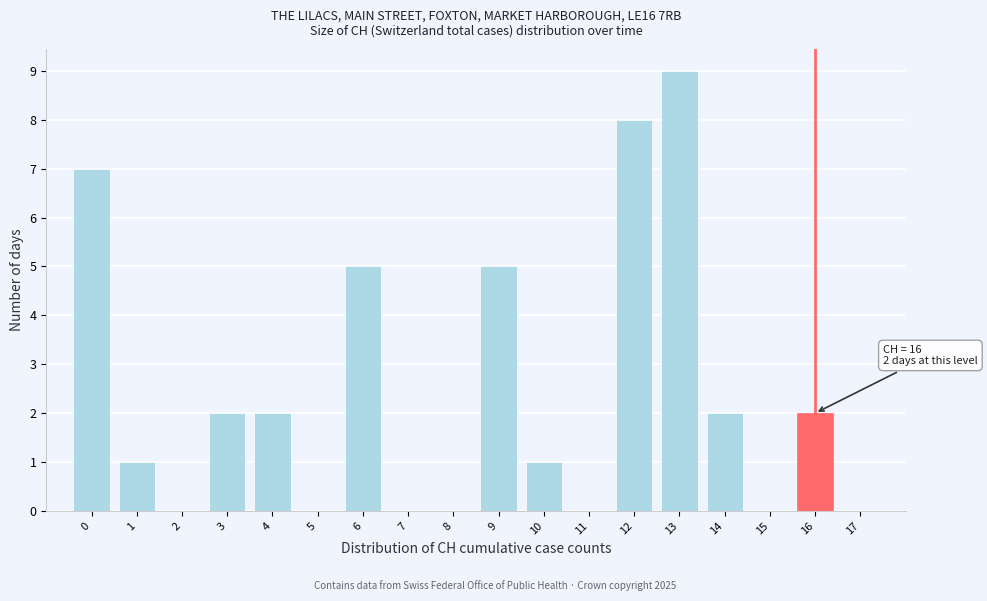

Over which range of the x-axis is the bar tallest?

12.5 to 13.5